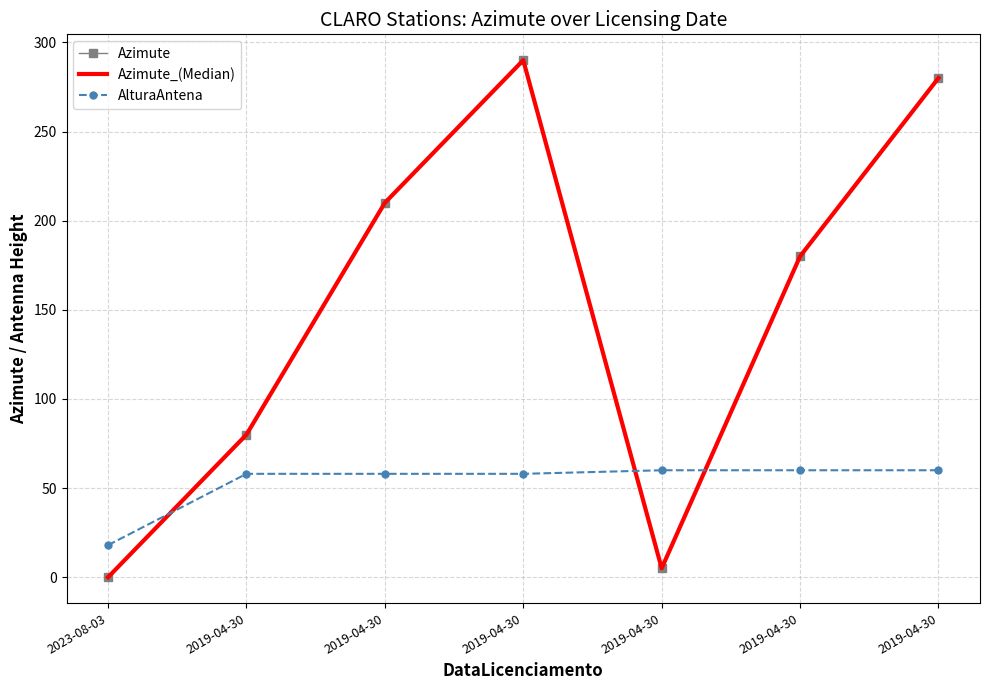

At which category does Azimute reach its first local peak?

2019-04-30